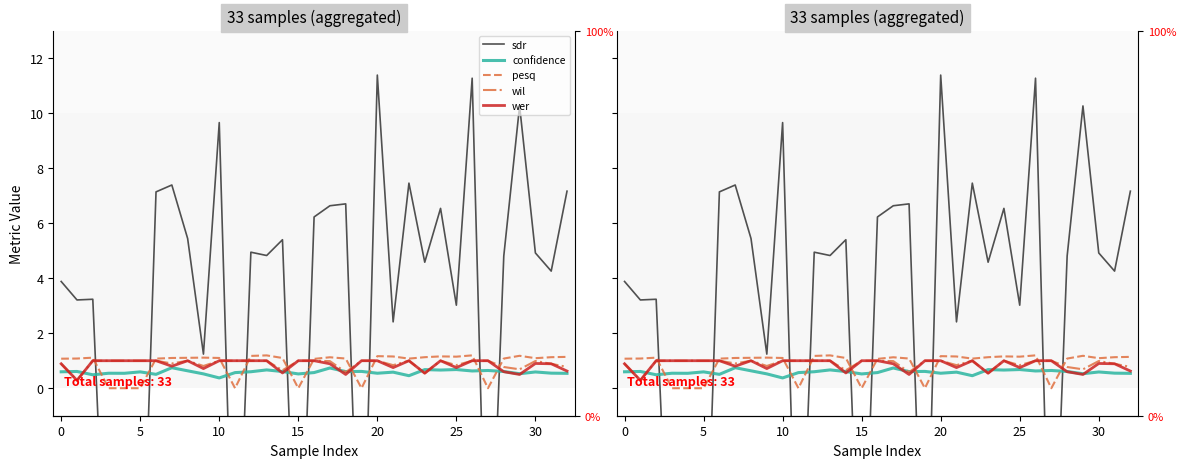

Is it true that confidence equals 1.1 at 19?

False